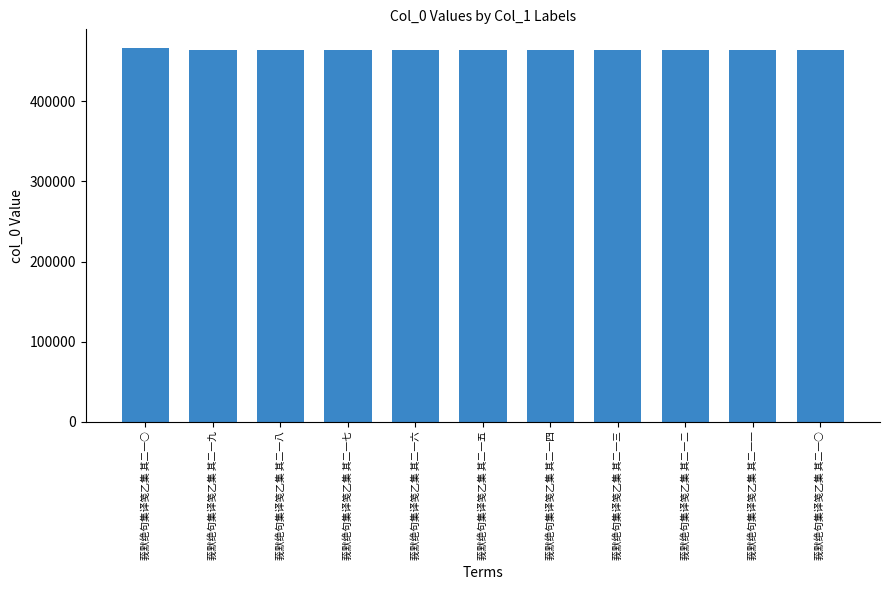

Are the bars horizontal?

No